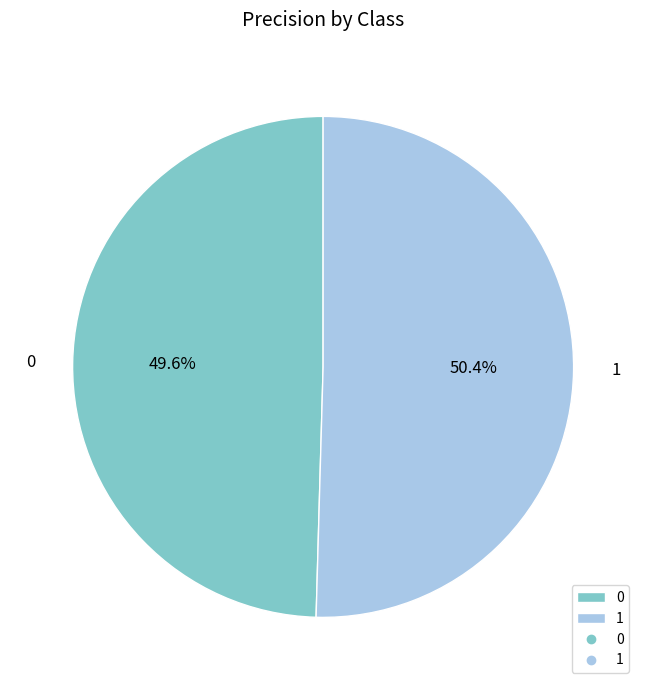

How many slices are in this pie chart?

2